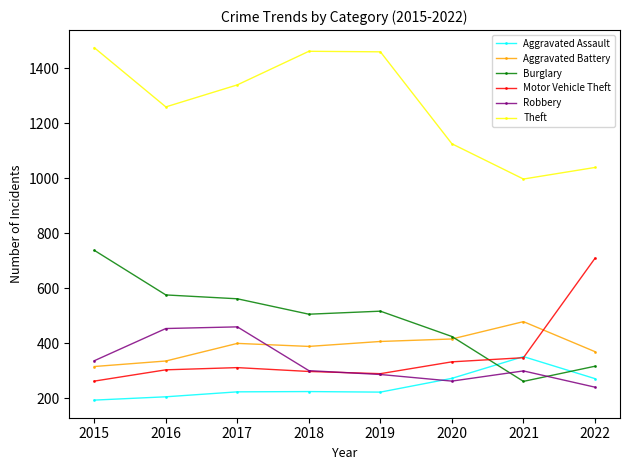

The Robbery series shows 785 at 2017. True or false?

False